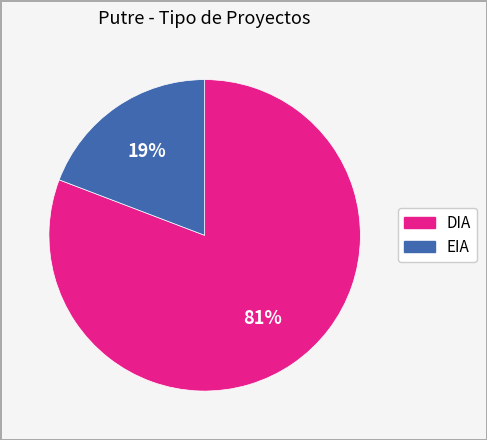

To the nearest percent, what percentage of the pie is DIA?

81%